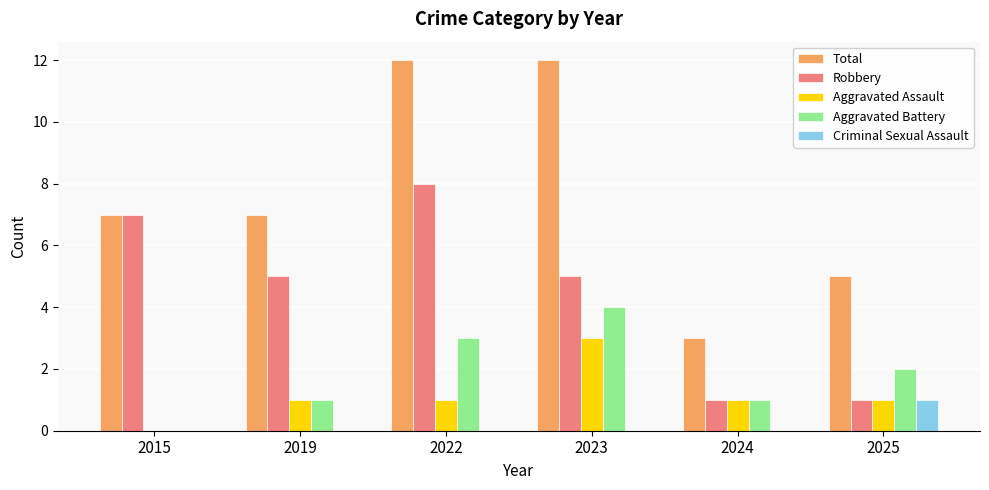

Reading right to left, what are all the values shown in this chart?

Total: 5	3	12	12	7	7
Robbery: 1	1	5	8	5	7
Aggravated Assault: 1	1	3	1	1	0
Aggravated Battery: 2	1	4	3	1	0
Criminal Sexual Assault: 1	0	0	0	0	0